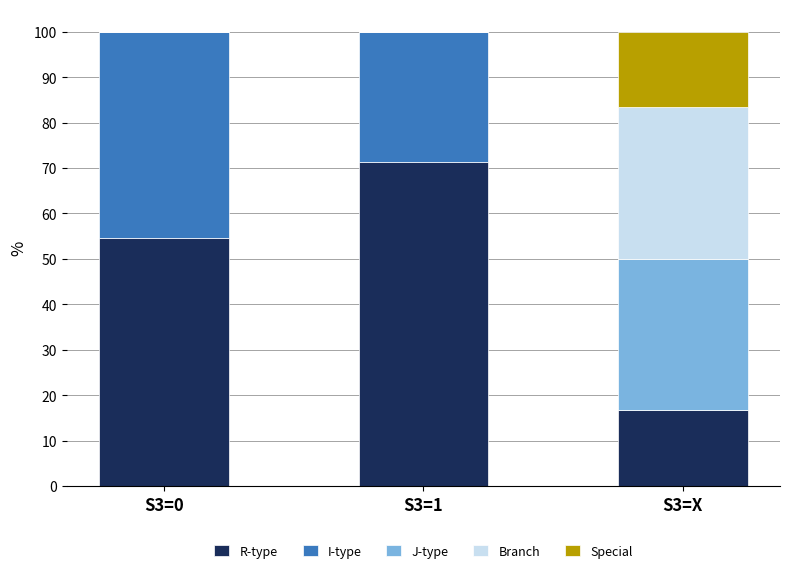

Does the chart contain stacked bars?

Yes